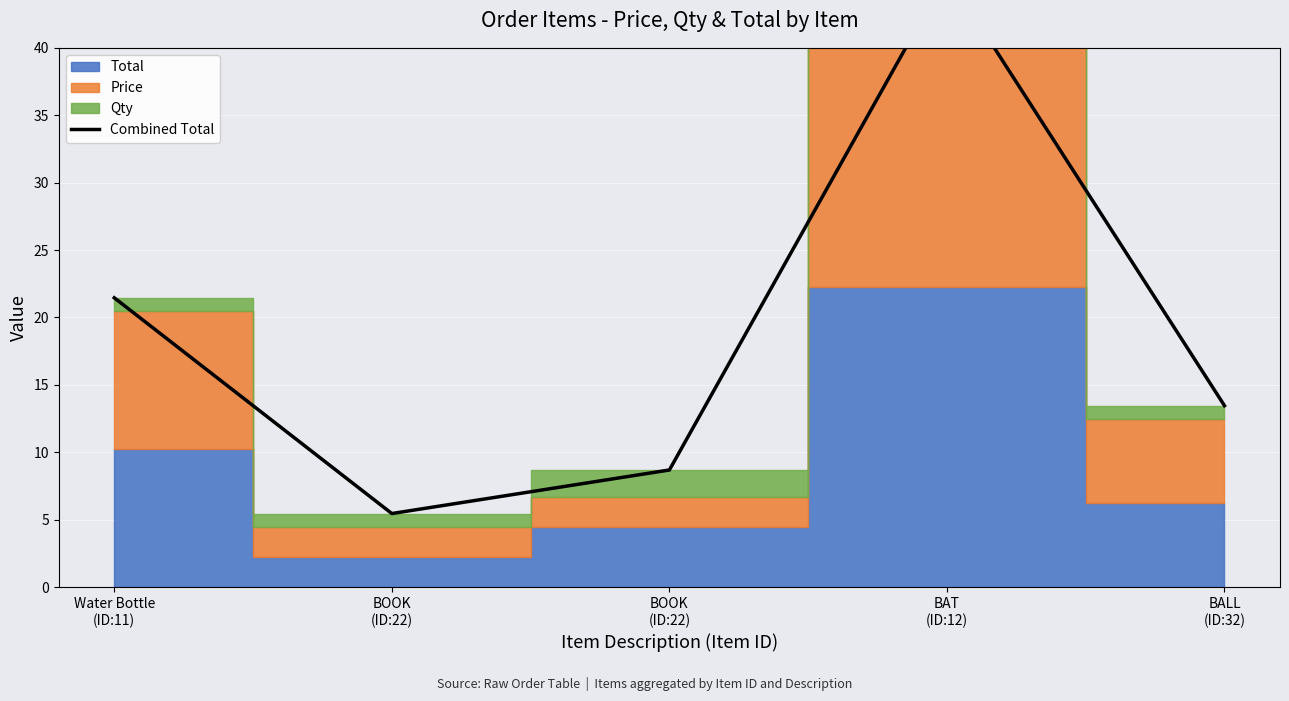

Read the value at Water Bottle
(ID:11).

21.5